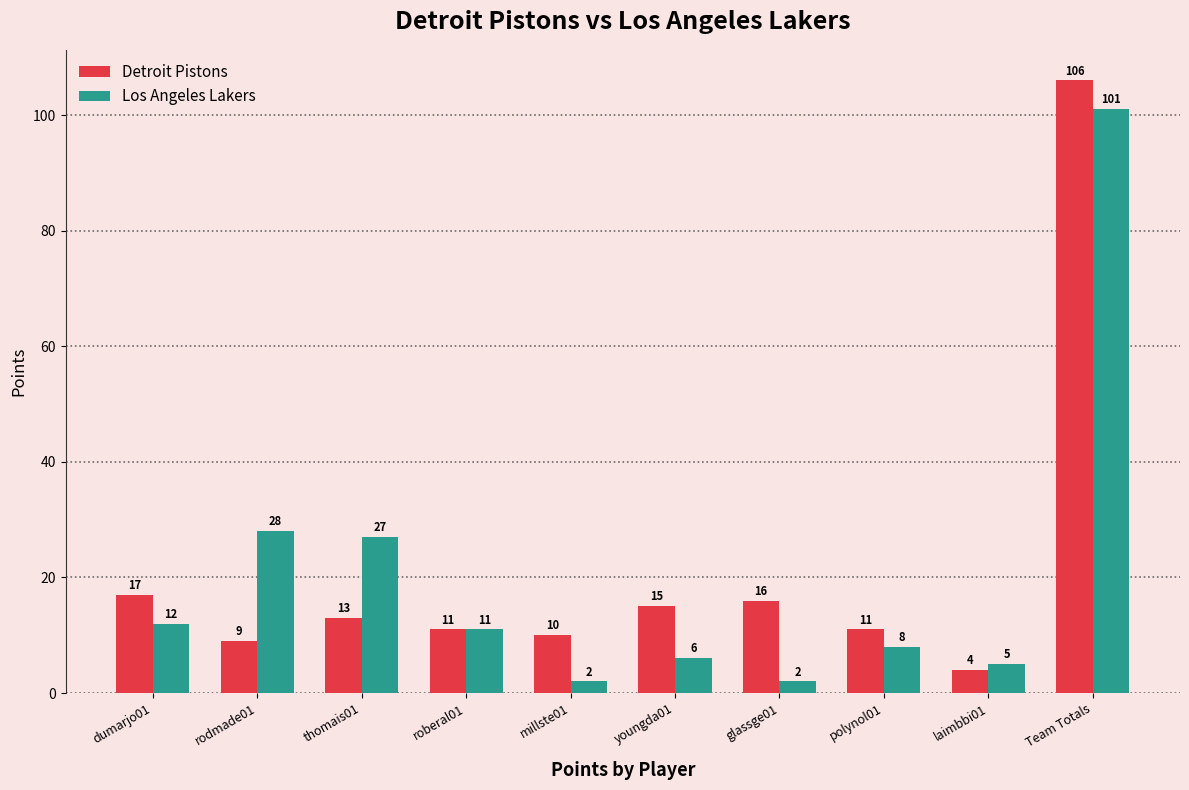

What are all the series names shown in the legend?

Detroit Pistons, Los Angeles Lakers